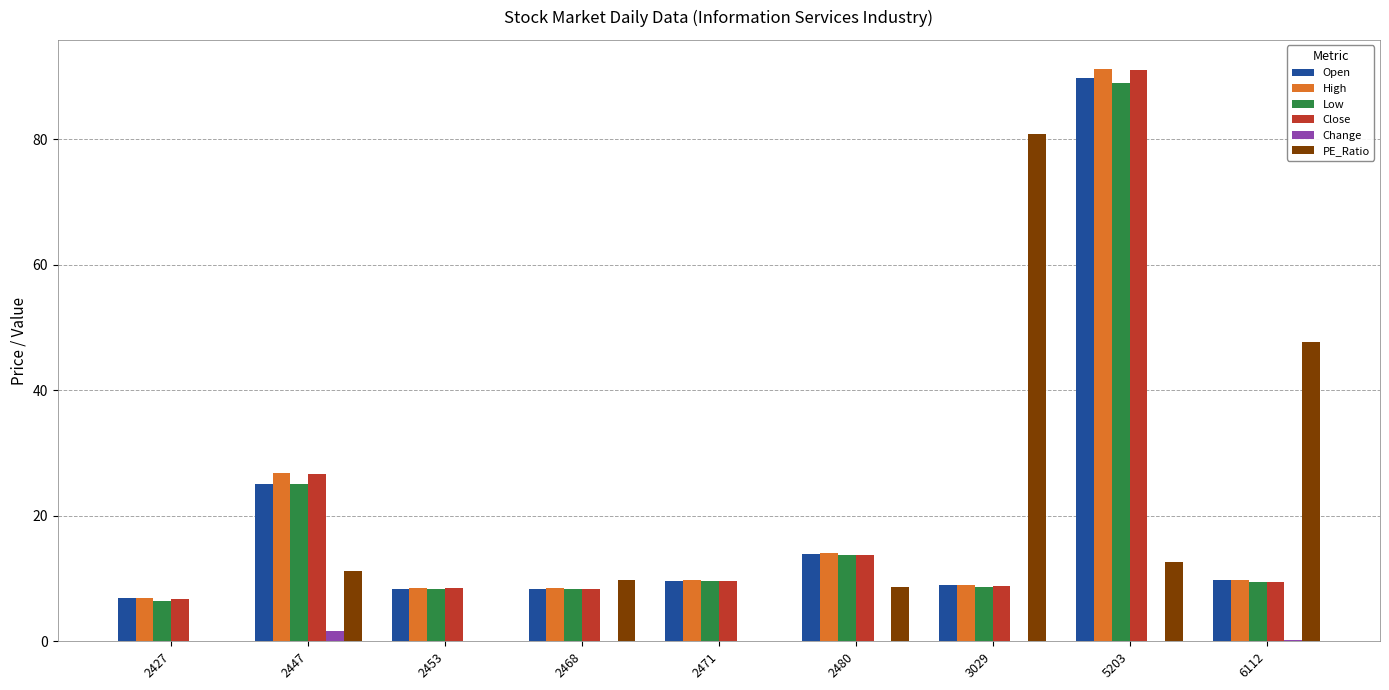

How many categories are shown in the chart?

9